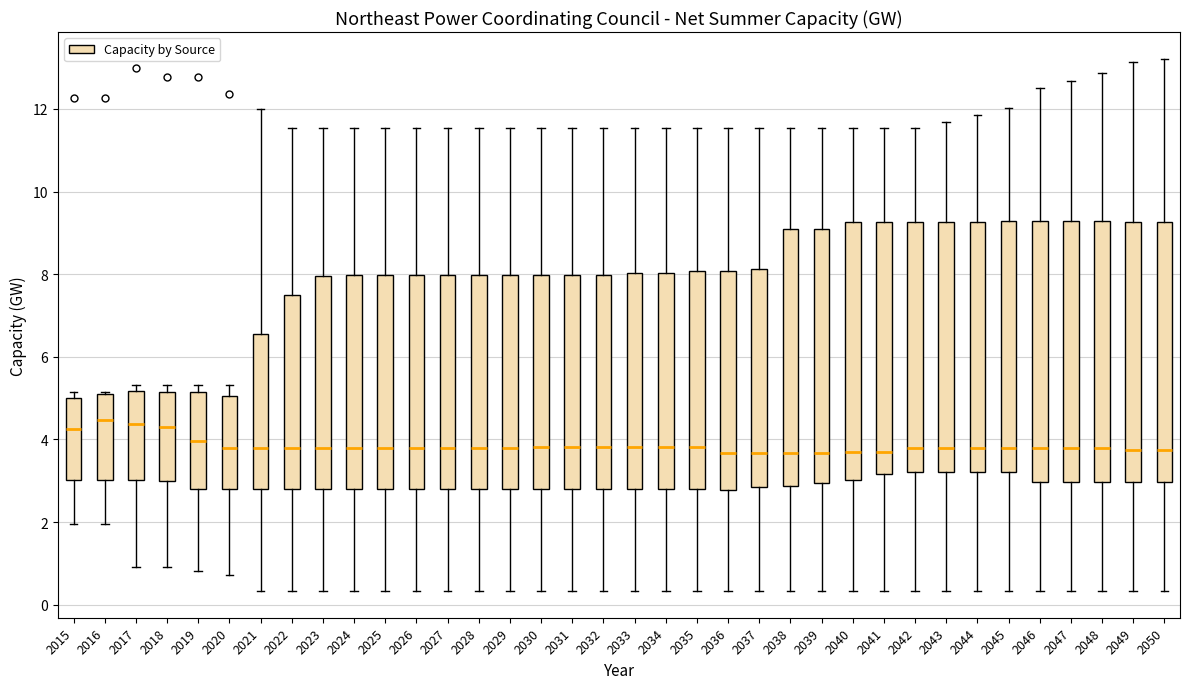

Reading left to right, read every box against the y-axis: the position of its median line, the range the box covers, and the ends of its whiskers. The values are not printed on the chart, so give them approximately, as read against the axis.

2015: median 4.2, box 3.0 to 5.0, whiskers 2.0 to 5.2
2016: median 4.4, box 3.0 to 5.0, whiskers 2.0 to 5.2
2017: median 4.4, box 3.0 to 5.2, whiskers 1.0 to 5.4
2018: median 4.4, box 3.0 to 5.2, whiskers 1.0 to 5.4
2019: median 4.0, box 2.8 to 5.2, whiskers 0.8 to 5.4
2020: median 3.8, box 2.8 to 5.0, whiskers 0.8 to 5.4
2021: median 3.8, box 2.8 to 6.6, whiskers 0.4 to 12.0
2022: median 3.8, box 2.8 to 7.4, whiskers 0.4 to 11.6
2023: median 3.8, box 2.8 to 8.0, whiskers 0.4 to 11.6
2024: median 3.8, box 2.8 to 8.0, whiskers 0.4 to 11.6
2025: median 3.8, box 2.8 to 8.0, whiskers 0.4 to 11.6
2026: median 3.8, box 2.8 to 8.0, whiskers 0.4 to 11.6
2027: median 3.8, box 2.8 to 8.0, whiskers 0.4 to 11.6
2028: median 3.8, box 2.8 to 8.0, whiskers 0.4 to 11.6
2029: median 3.8, box 2.8 to 8.0, whiskers 0.4 to 11.6
2030: median 3.8, box 2.8 to 8.0, whiskers 0.4 to 11.6
2031: median 3.8, box 2.8 to 8.0, whiskers 0.4 to 11.6
2032: median 3.8, box 2.8 to 8.0, whiskers 0.4 to 11.6
2033: median 3.8, box 2.8 to 8.0, whiskers 0.4 to 11.6
2034: median 3.8, box 2.8 to 8.0, whiskers 0.4 to 11.6
2035: median 3.8, box 2.8 to 8.0, whiskers 0.4 to 11.6
2036: median 3.6, box 2.8 to 8.0, whiskers 0.4 to 11.6
2037: median 3.6, box 2.8 to 8.2, whiskers 0.4 to 11.6
2038: median 3.6, box 2.8 to 9.0, whiskers 0.4 to 11.6
2039: median 3.6, box 3.0 to 9.0, whiskers 0.4 to 11.6
2040: median 3.6, box 3.0 to 9.2, whiskers 0.4 to 11.6
2041: median 3.6, box 3.2 to 9.2, whiskers 0.4 to 11.6
2042: median 3.8, box 3.2 to 9.2, whiskers 0.4 to 11.6
2043: median 3.8, box 3.2 to 9.2, whiskers 0.4 to 11.6
2044: median 3.8, box 3.2 to 9.2, whiskers 0.4 to 11.8
2045: median 3.8, box 3.2 to 9.2, whiskers 0.4 to 12.0
2046: median 3.8, box 3.0 to 9.2, whiskers 0.4 to 12.6
2047: median 3.8, box 3.0 to 9.2, whiskers 0.4 to 12.6
2048: median 3.8, box 3.0 to 9.2, whiskers 0.4 to 12.8
2049: median 3.8, box 3.0 to 9.2, whiskers 0.4 to 13.2
2050: median 3.8, box 3.0 to 9.2, whiskers 0.4 to 13.2